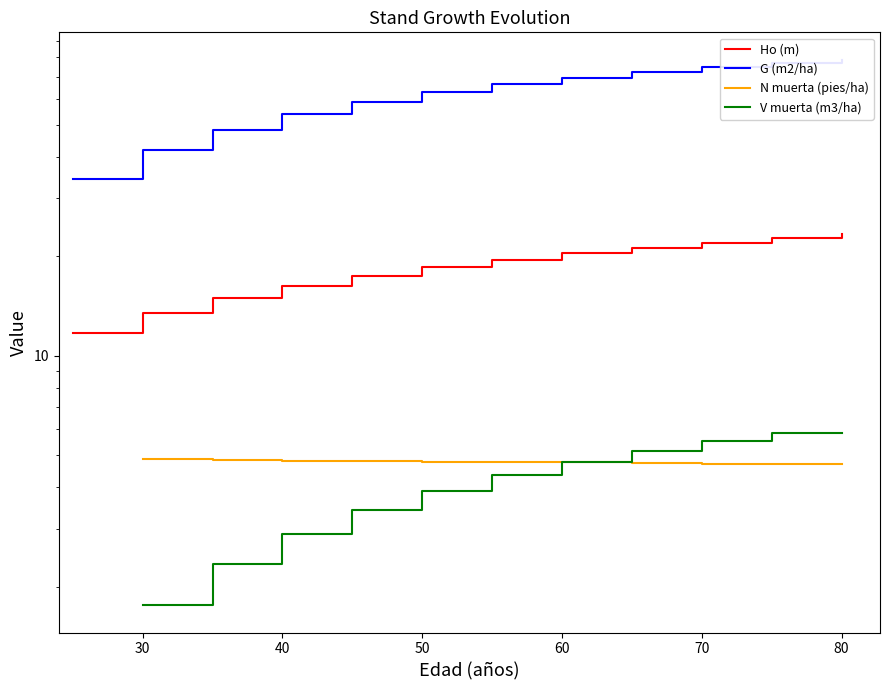

What is the difference between the second highest and second lowest values in the V muerta (m3/ha) series?

4.1